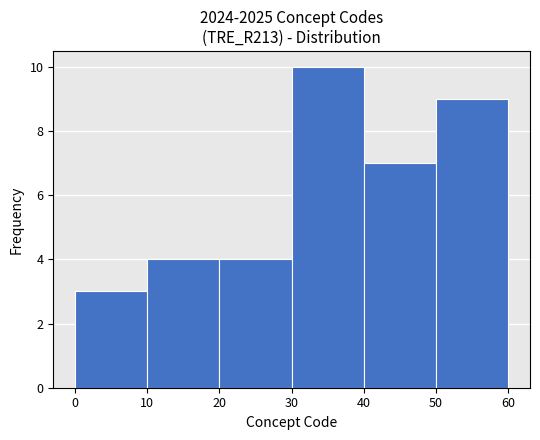

Over which range of the x-axis is the bar tallest?

30 to 40